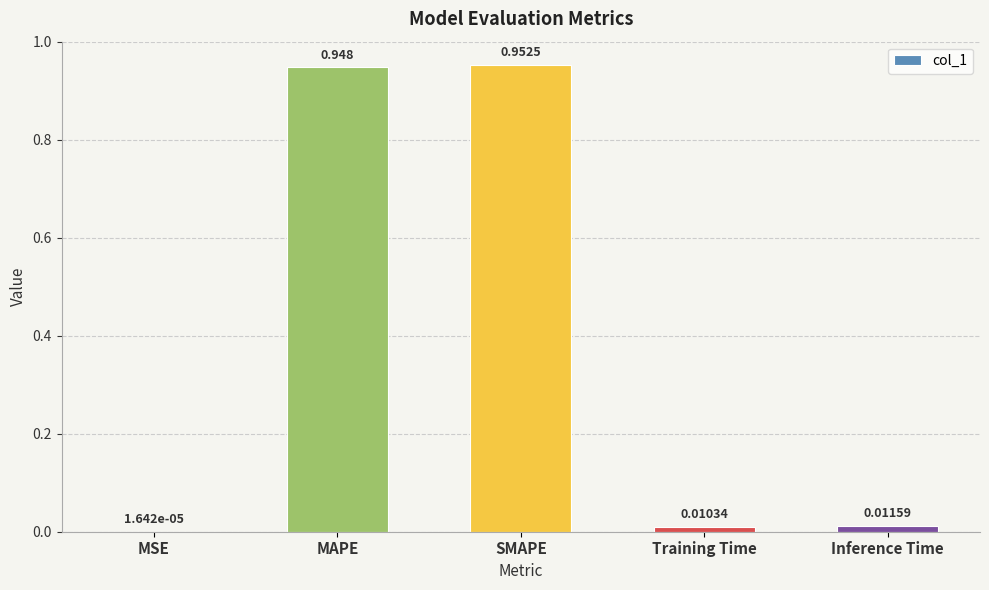

Which label corresponds to the largest value in the chart?

SMAPE